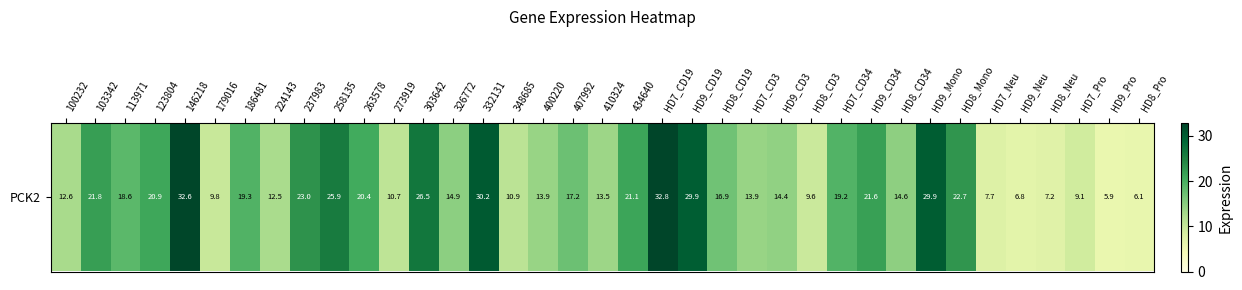

What is the sum of the values at 186481 and 263578?

39.7